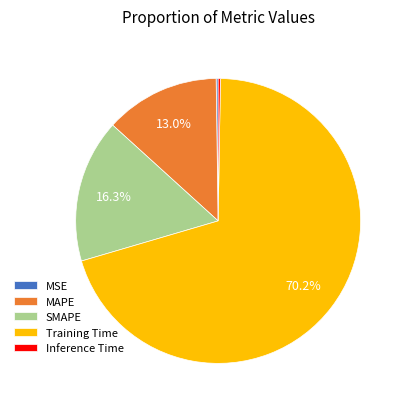

What is the largest slice in the pie chart?

Training Time